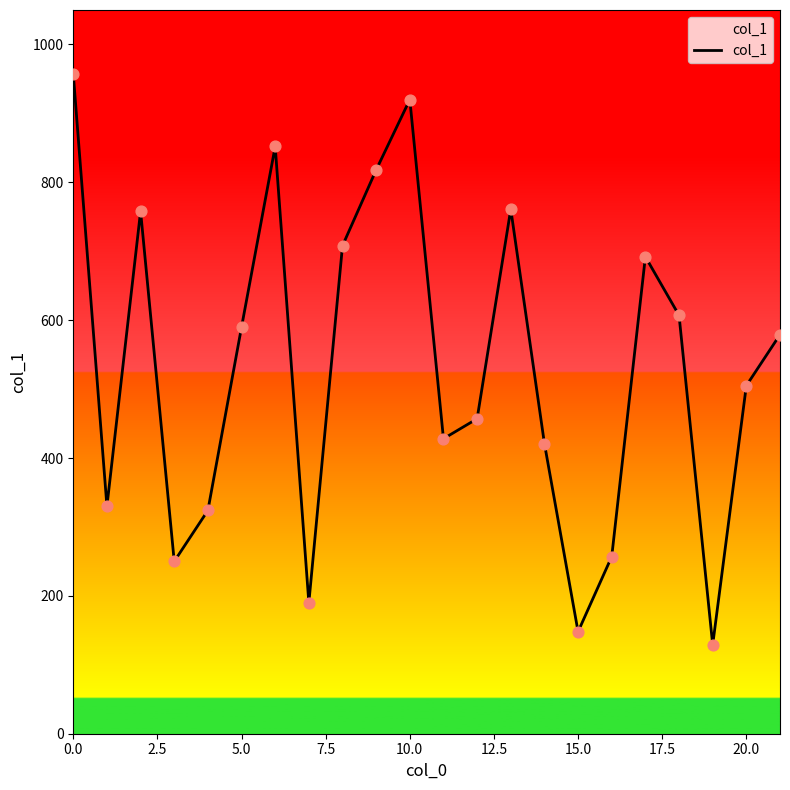

What is the greatest value displayed?

957